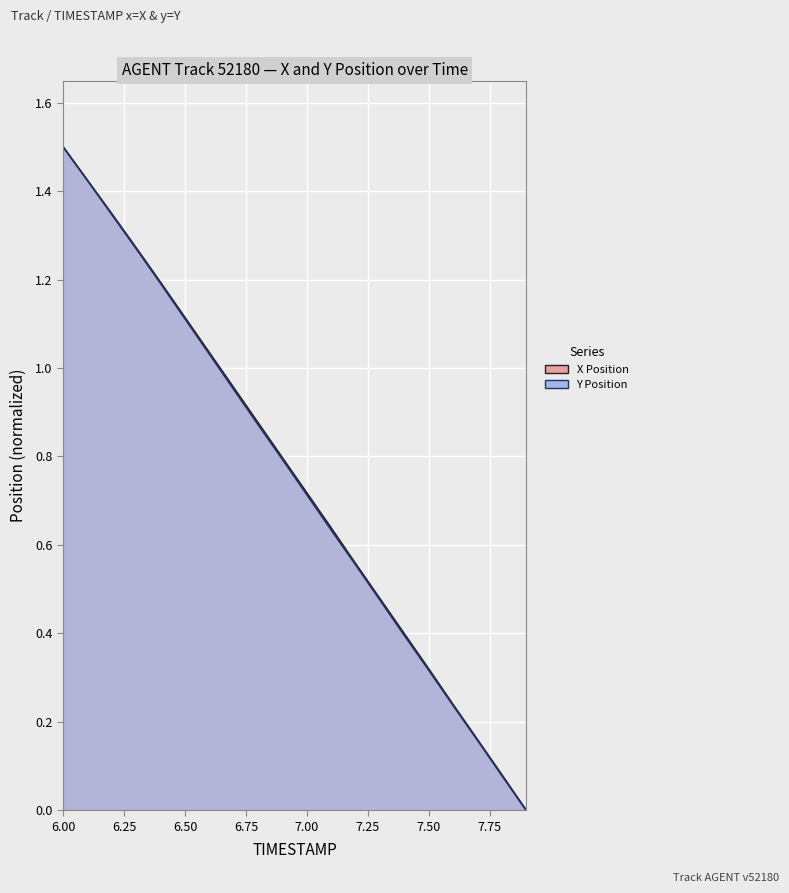

How many series are shown in this chart?

2